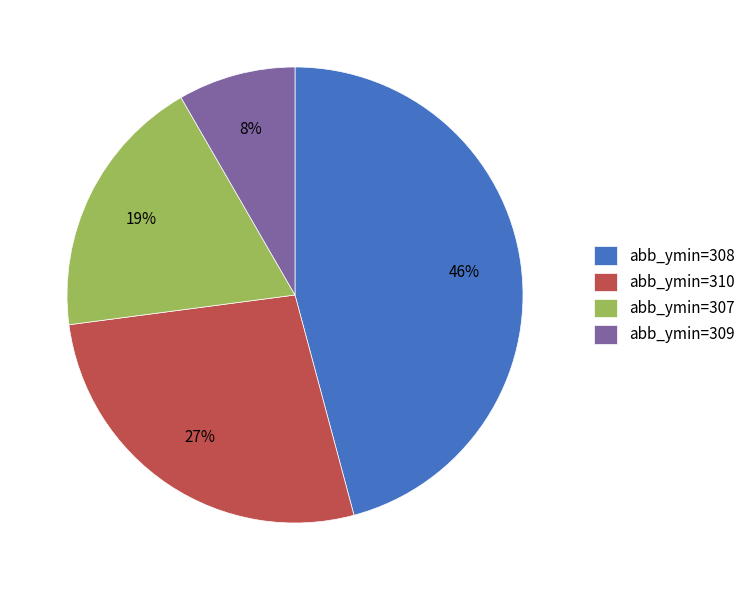

Which category has the biggest portion of the pie?

abb_ymin=308